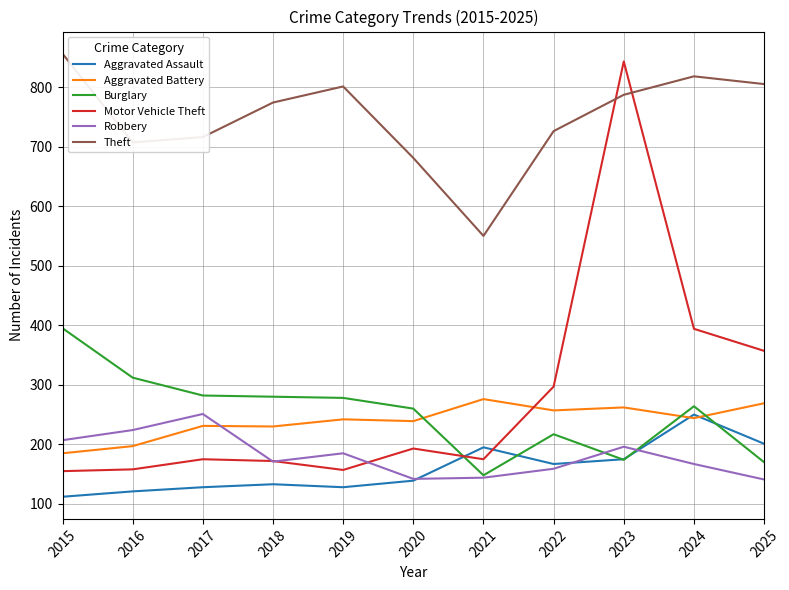

Which series has the largest total across all categories?

Theft